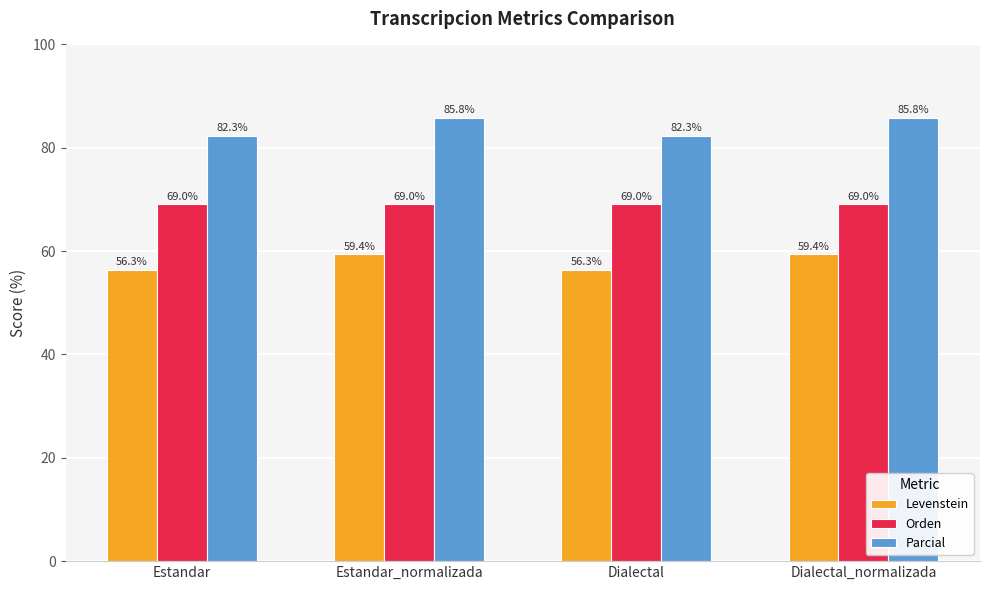

The Levenstein series shows 28.9 at Dialectal_normalizada. True or false?

False